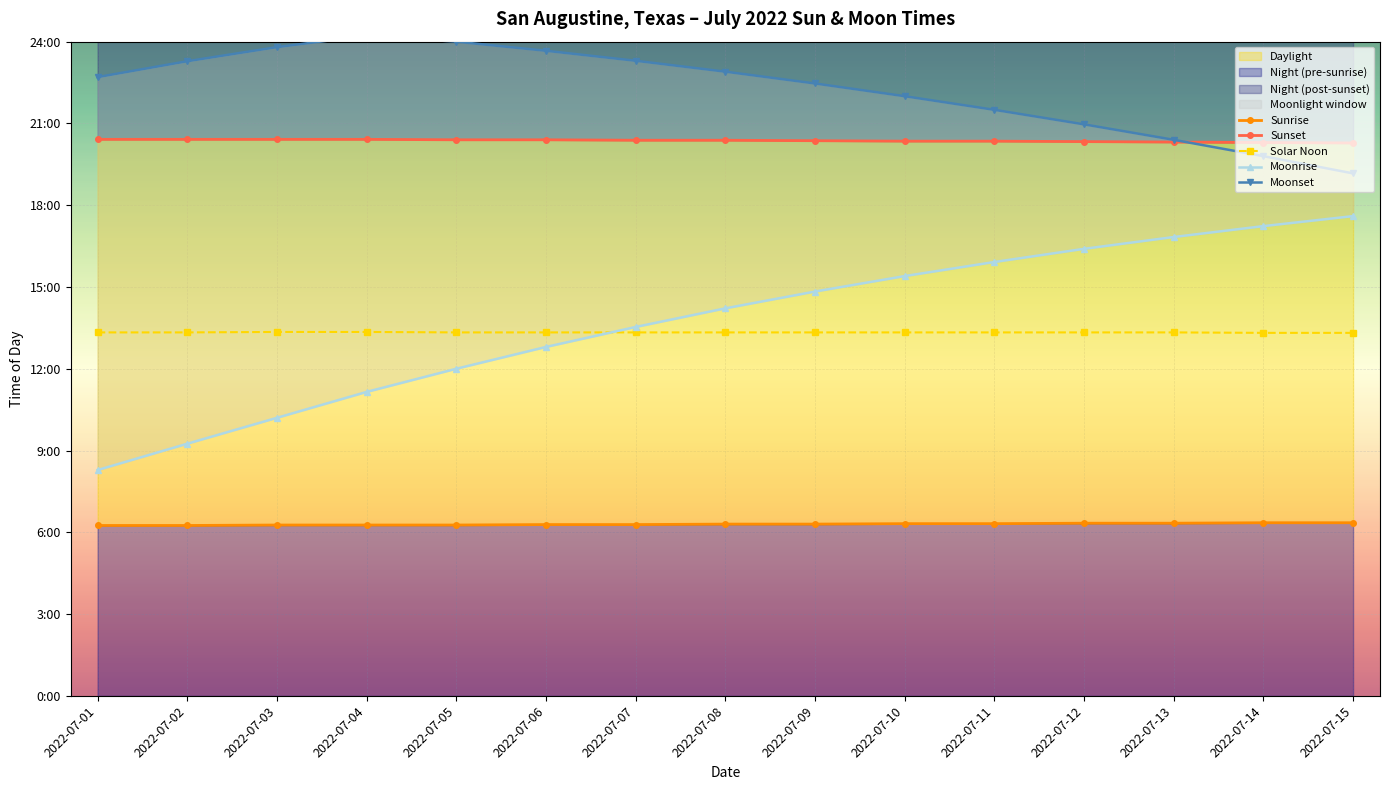

Reading left to right, list all the values displayed in this chart.

Sunrise: 2022-07-01=375	2022-07-02=375	2022-07-03=376	2022-07-04=376	2022-07-05=376	2022-07-06=377	2022-07-07=377	2022-07-08=378	2022-07-09=378	2022-07-10=379	2022-07-11=379	2022-07-12=380	2022-07-13=380	2022-07-14=381	2022-07-15=381
Sunset: 2022-07-01=1225	2022-07-02=1225	2022-07-03=1225	2022-07-04=1225	2022-07-05=1224	2022-07-06=1224	2022-07-07=1223	2022-07-08=1223	2022-07-09=1222	2022-07-10=1221	2022-07-11=1221	2022-07-12=1220	2022-07-13=1219	2022-07-14=1218	2022-07-15=1217
Solar Noon: 2022-07-01=800	2022-07-02=800	2022-07-03=801	2022-07-04=801	2022-07-05=800	2022-07-06=800	2022-07-07=800	2022-07-08=800	2022-07-09=800	2022-07-10=800	2022-07-11=800	2022-07-12=800	2022-07-13=800	2022-07-14=799	2022-07-15=799
Moonrise: 2022-07-01=497	2022-07-02=555	2022-07-03=612	2022-07-04=669	2022-07-05=720	2022-07-06=768	2022-07-07=812	2022-07-08=853	2022-07-09=890	2022-07-10=924	2022-07-11=955	2022-07-12=984	2022-07-13=1010	2022-07-14=1034	2022-07-15=1056
Moonset: 2022-07-01=1362	2022-07-02=1397	2022-07-03=1428	2022-07-04=1453	2022-07-05=1440	2022-07-06=1420	2022-07-07=1398	2022-07-08=1374	2022-07-09=1348	2022-07-10=1320	2022-07-11=1290	2022-07-12=1258	2022-07-13=1224	2022-07-14=1188	2022-07-15=1150